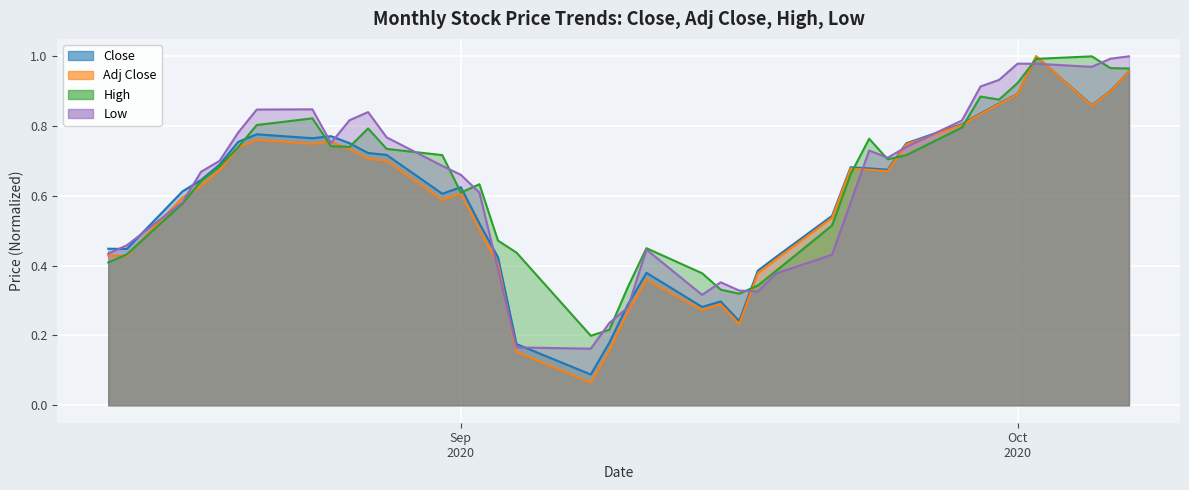

How many intersections are there between Low and Close?

15